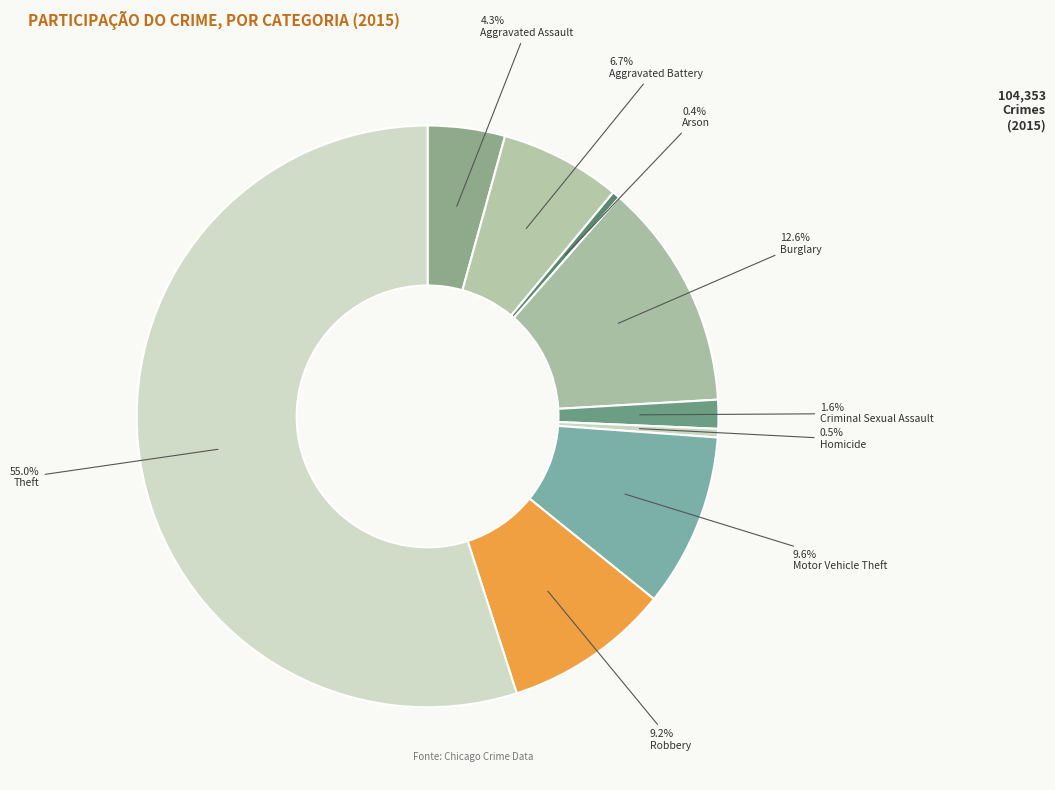

What is the majority slice?

Theft